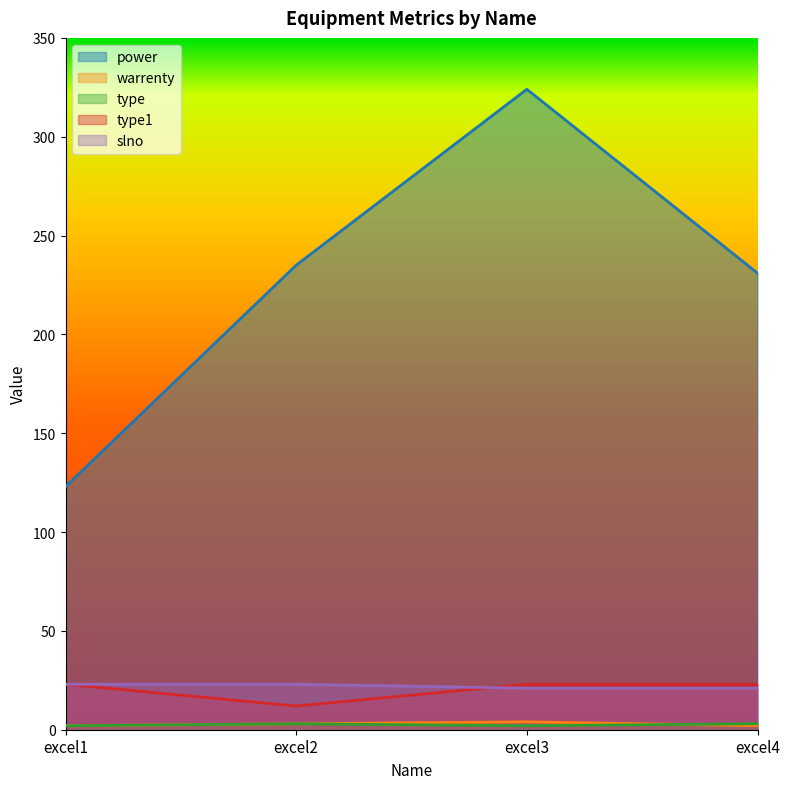

How many slno values are between 21 and 23?

4